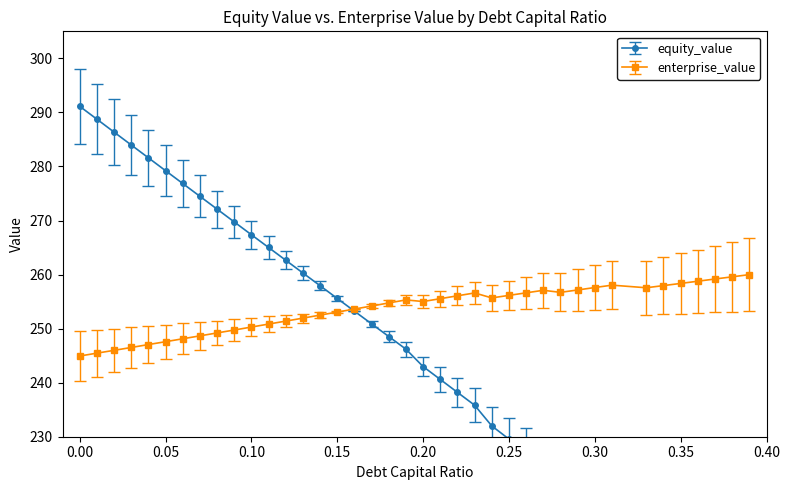

At which label is equity_value closest to 241?

0.21